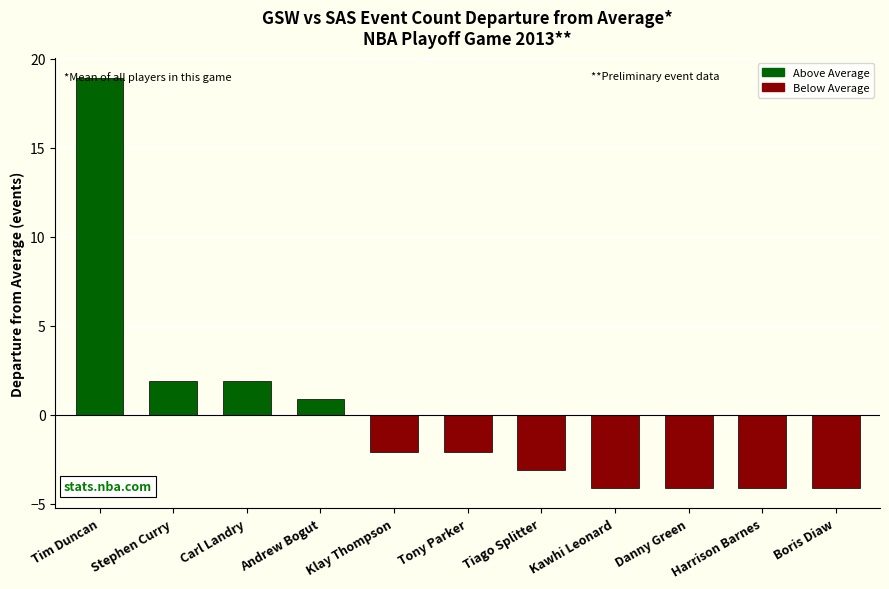

Does the chart contain stacked bars?

No